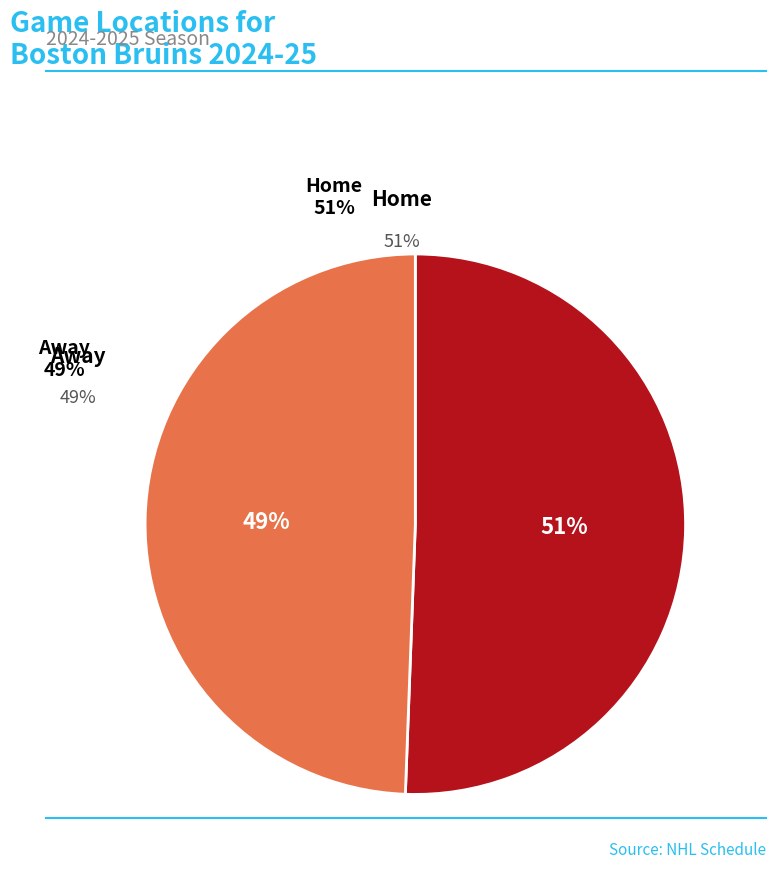

Rank the categories by value from highest to lowest.

Home, Away